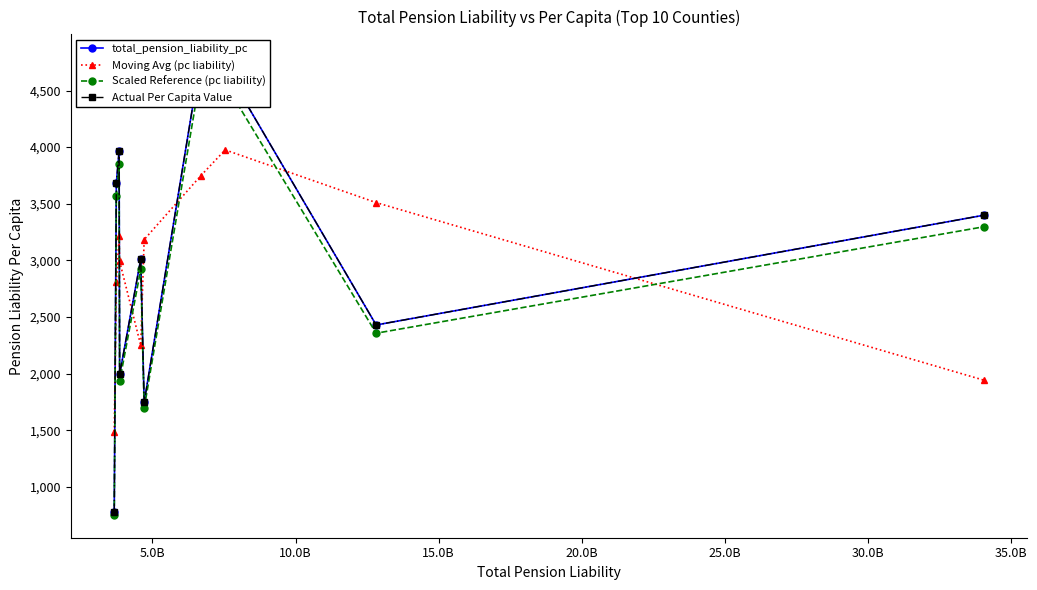

What is the minimum value for Moving Avg (pc liability)?

1485.7